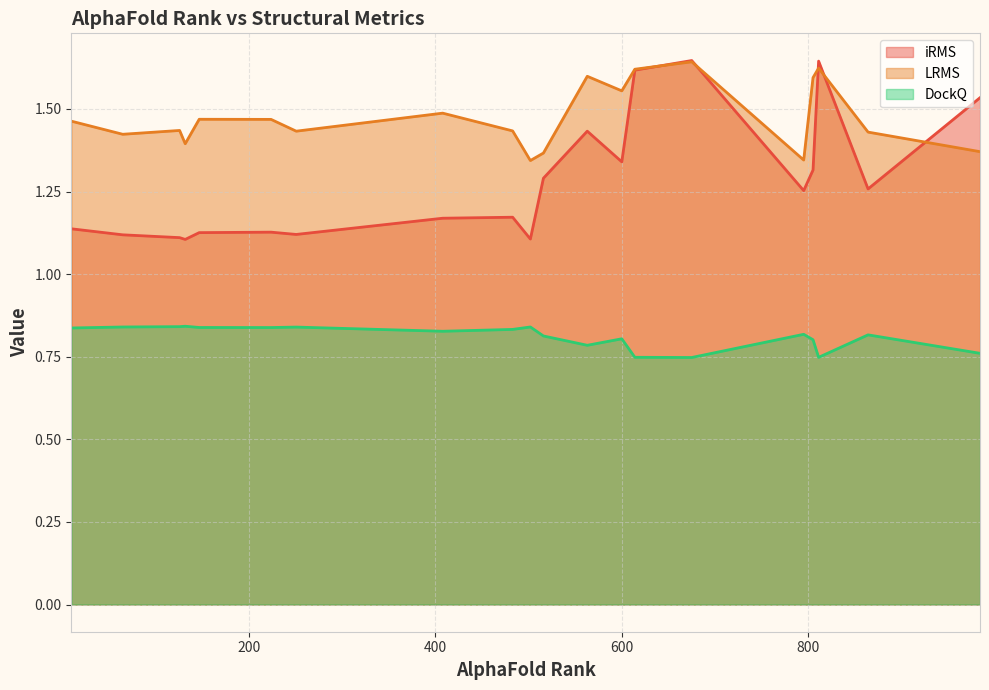

List the series in order of their overall mean, lowest first.

DockQ, iRMS, LRMS